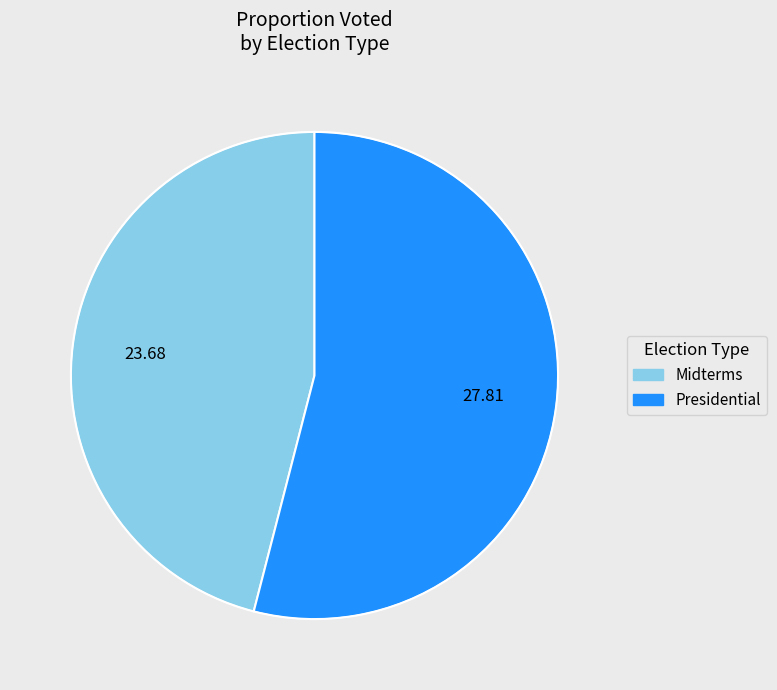

Do Midterms and Presidential together represent more than half of the pie?

Yes